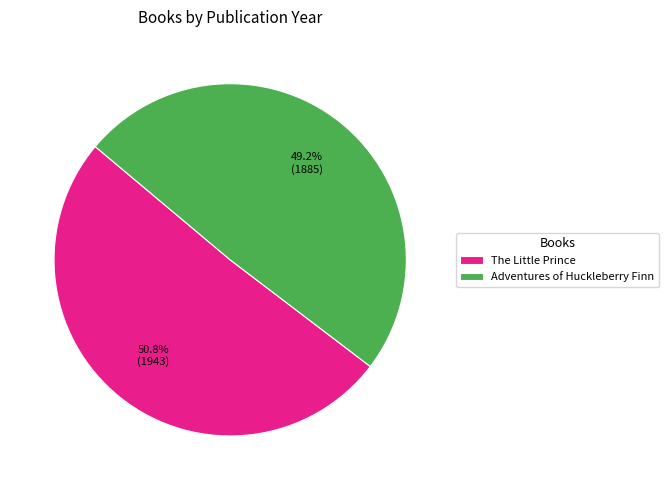

How many segments does this pie chart have?

2